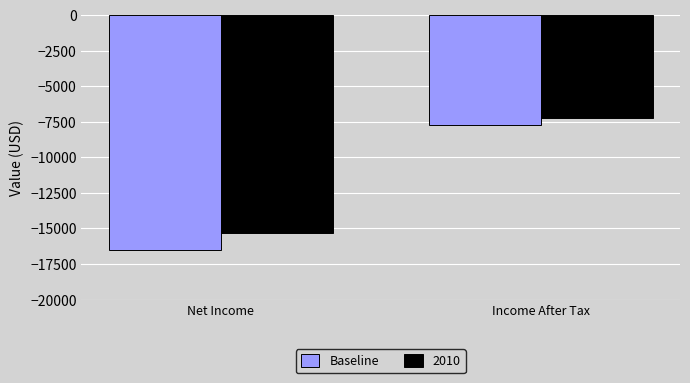

At Net Income, list the series in order from smallest to largest.

Baseline, 2010